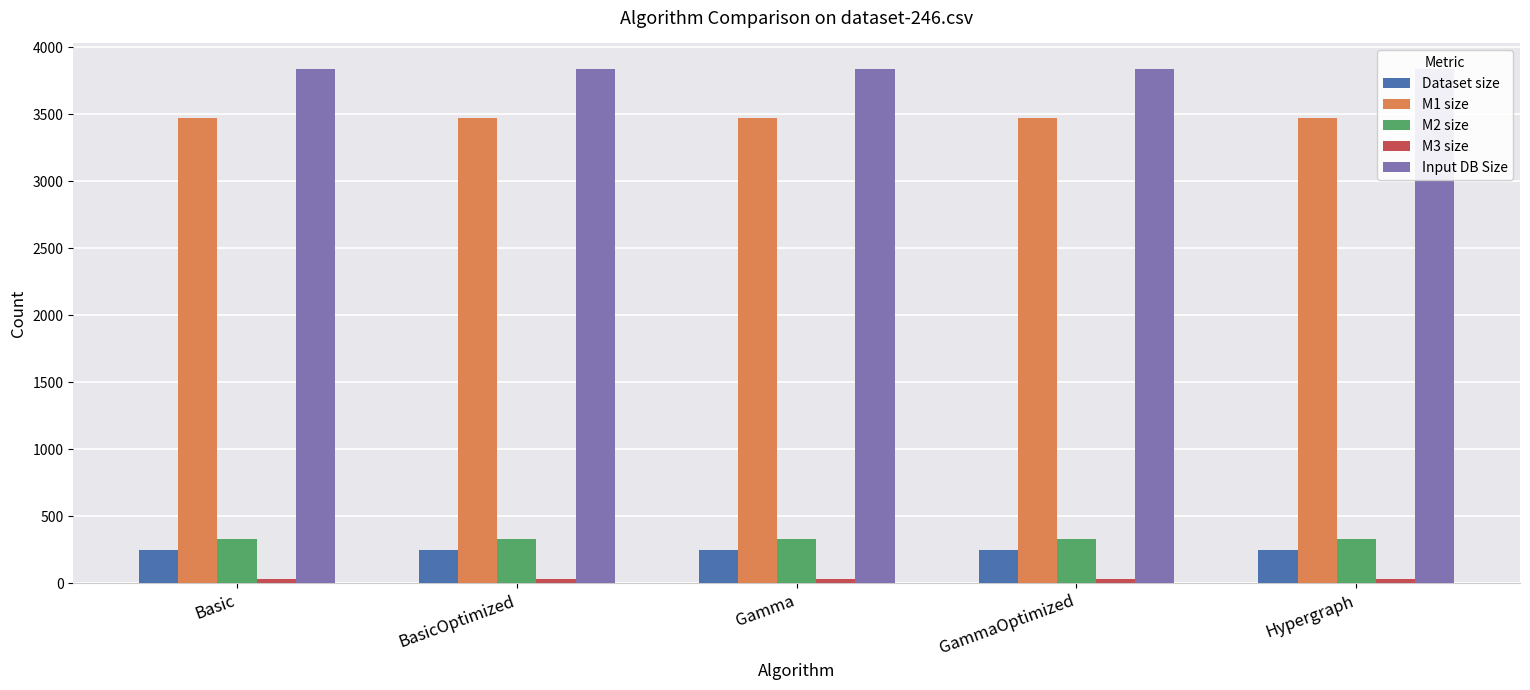

Which series has the largest total across all categories?

Input DB Size